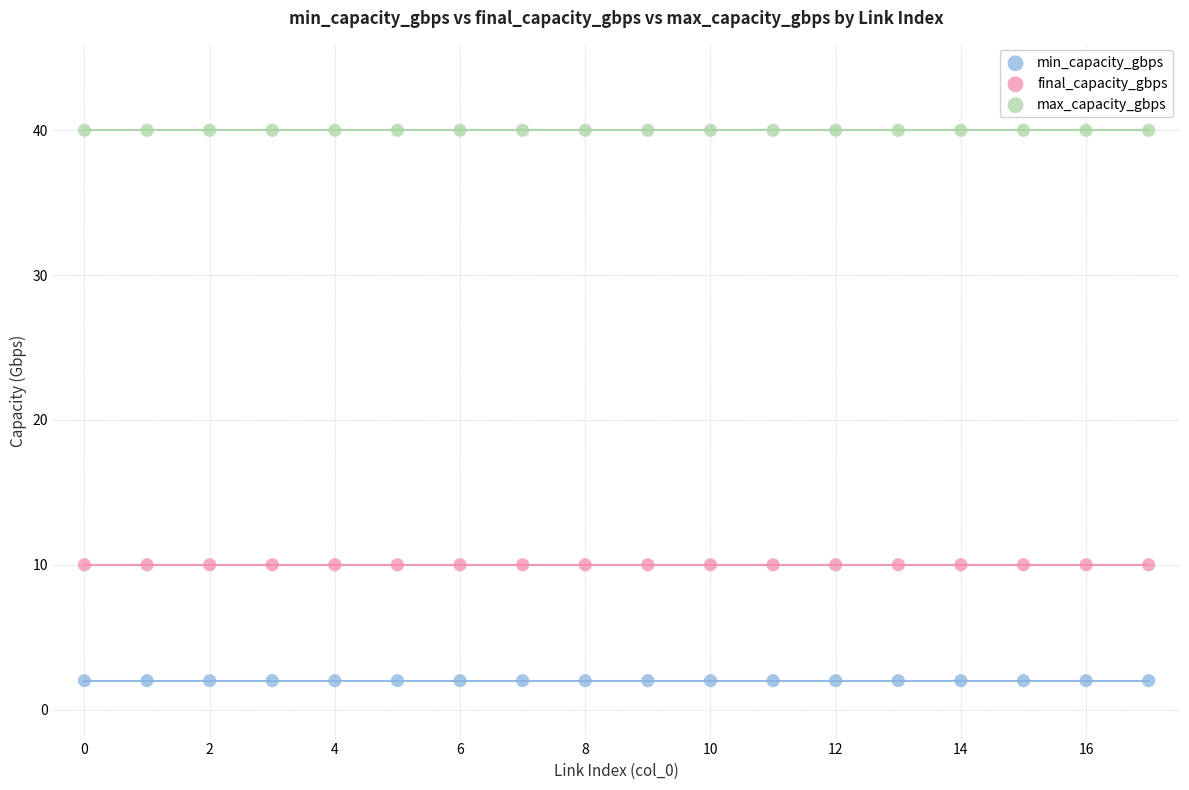

Which series contains the lowest Y value?

min_capacity_gbps